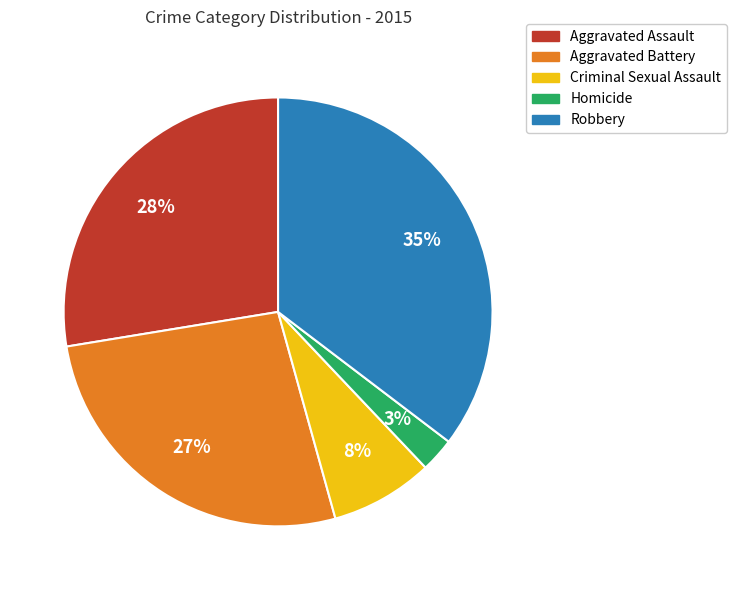

Does any single category account for the majority?

No